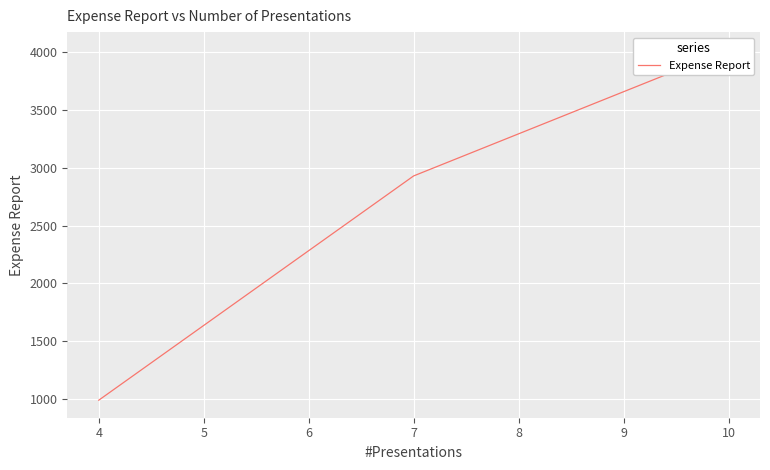

What is the maximum value shown in the chart?

4024